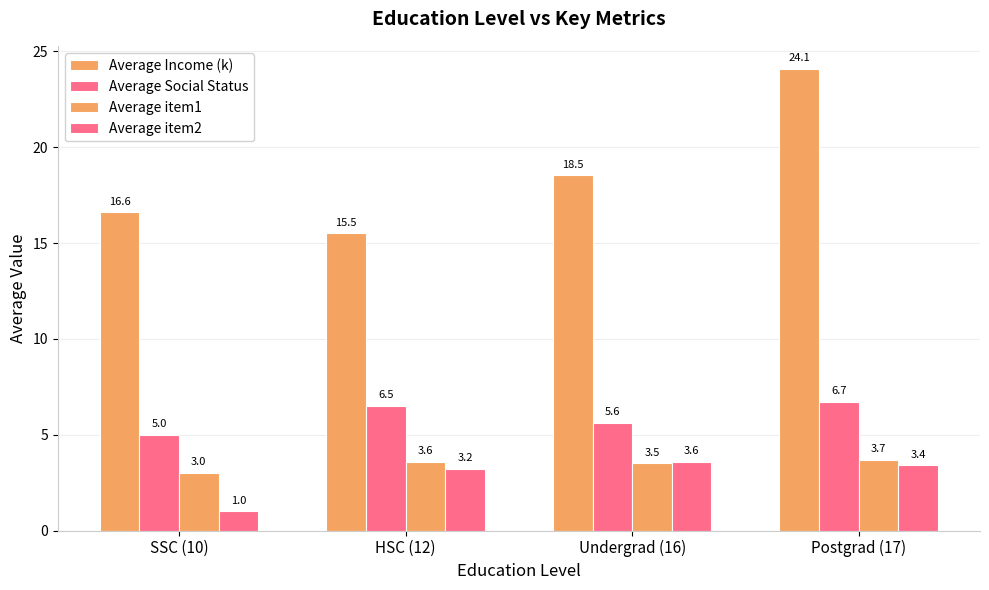

The Average Income (k) series shows 24.1 at Postgrad (17). True or false?

True